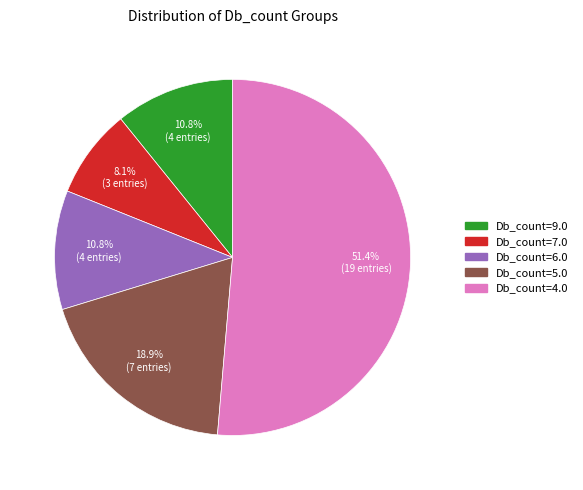

Is there a majority slice in this chart?

Yes